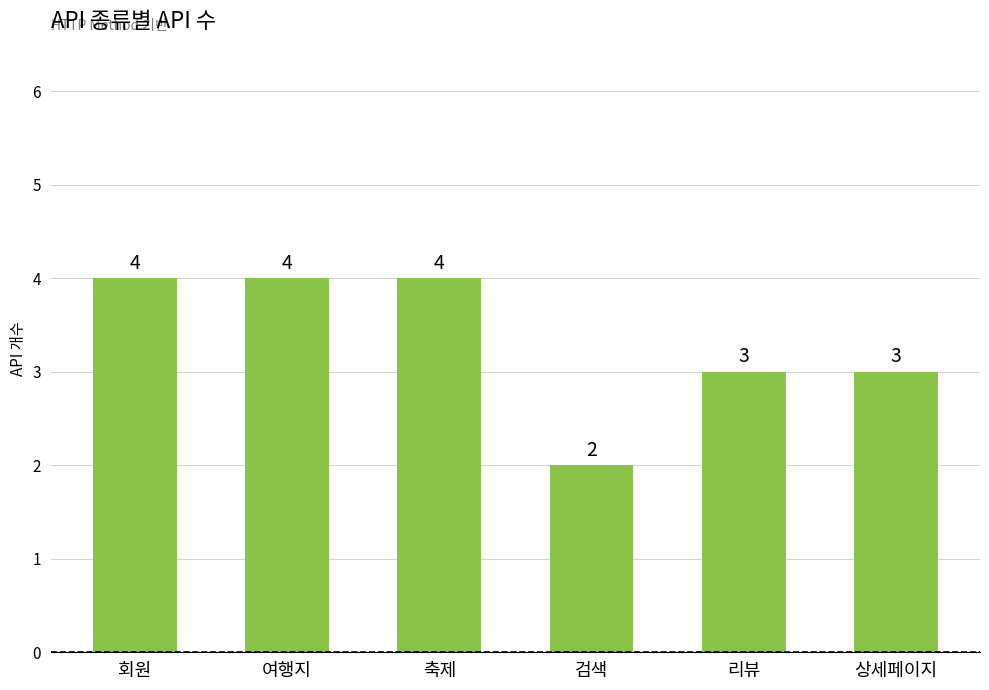

What is the label of the 2nd bar from the left?

여행지